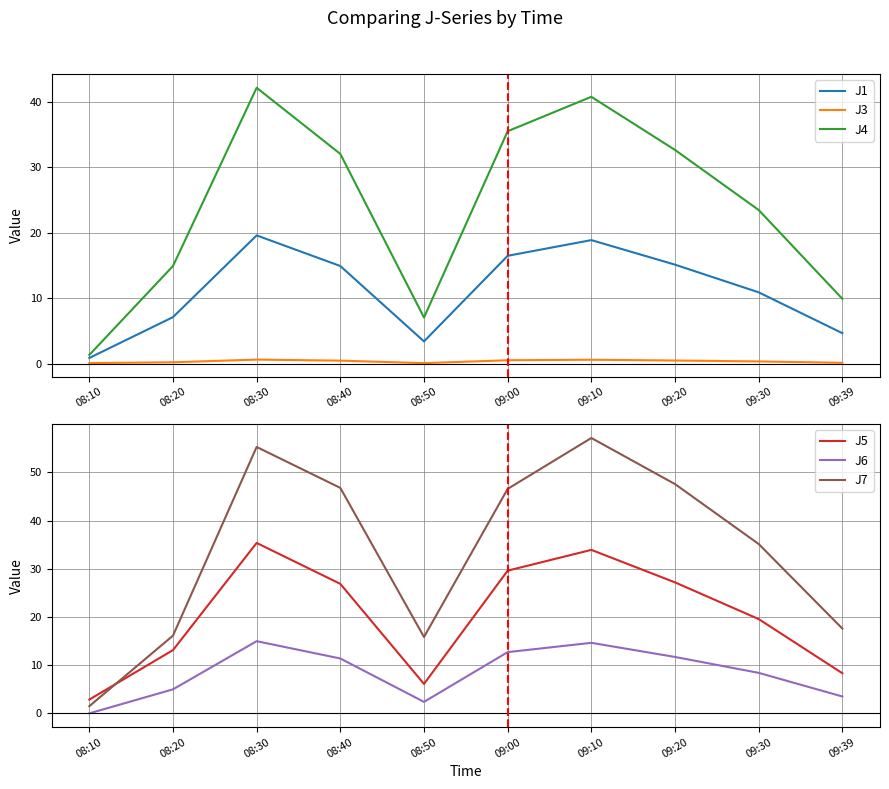

What is the label of the 8th point from the right?

08:30